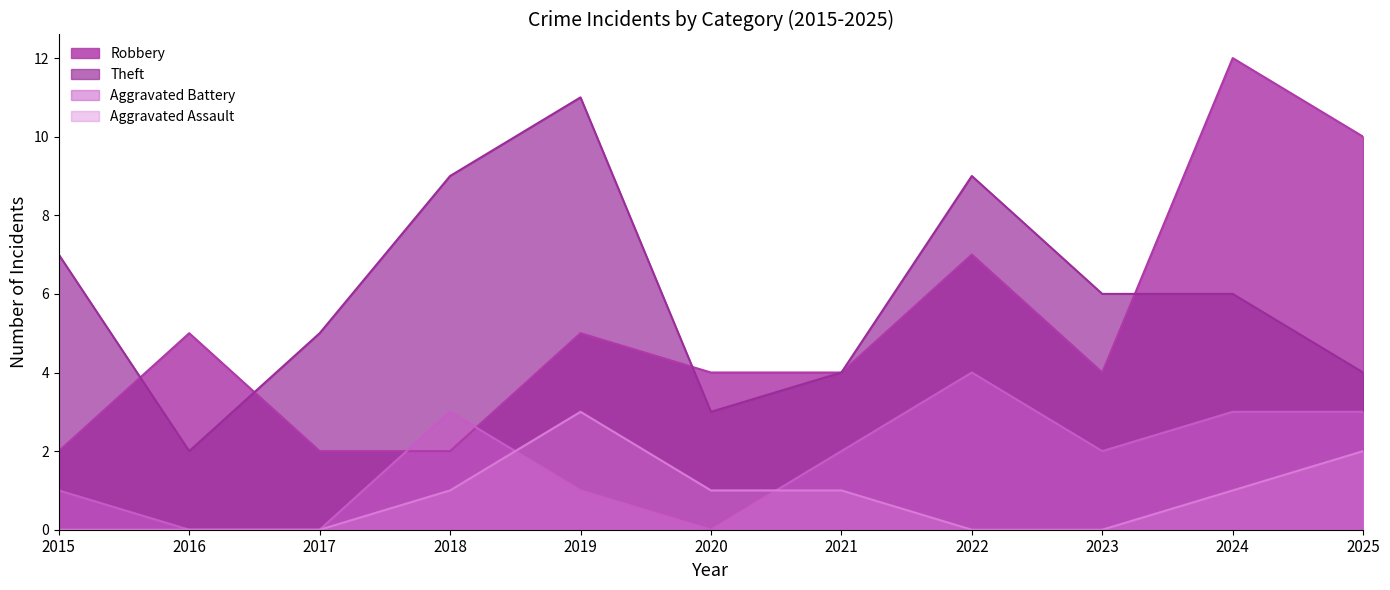

True or false: Theft and Aggravated Assault cross at least once.

False